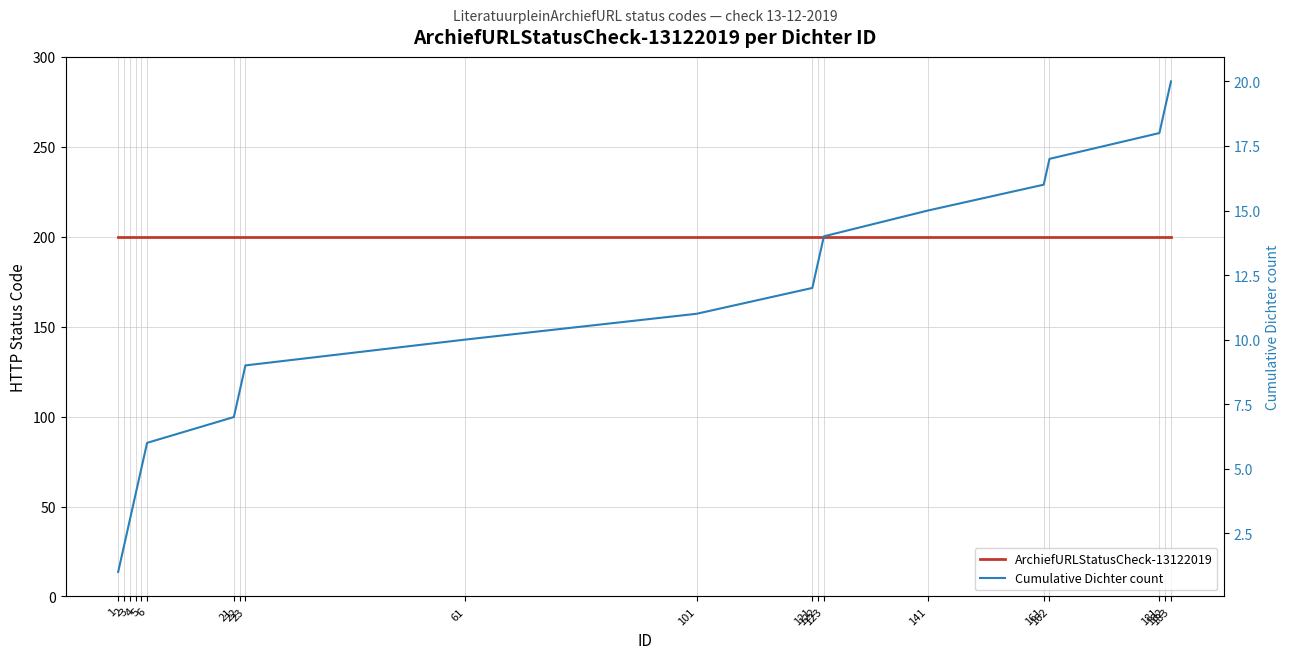

True or false: Cumulative Dichter count has more than 0 points higher than both neighbors.

False